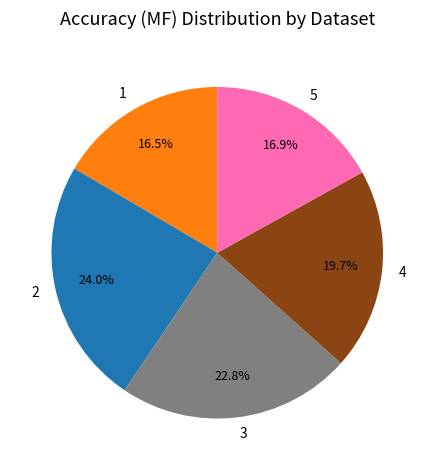

Count the number of slices in the pie.

5